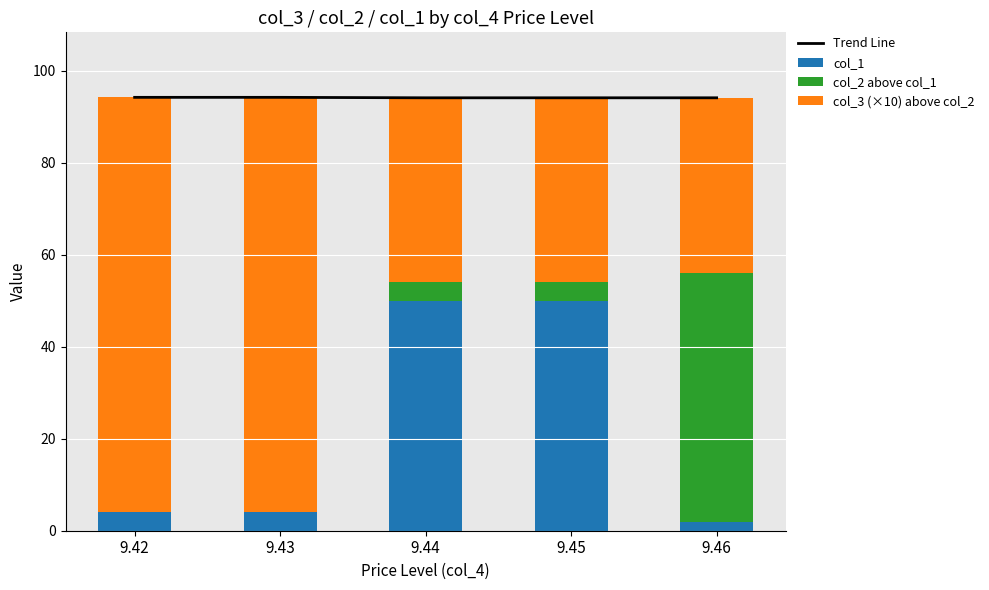

Which series has the widest spread of values?

col_2 above col_1